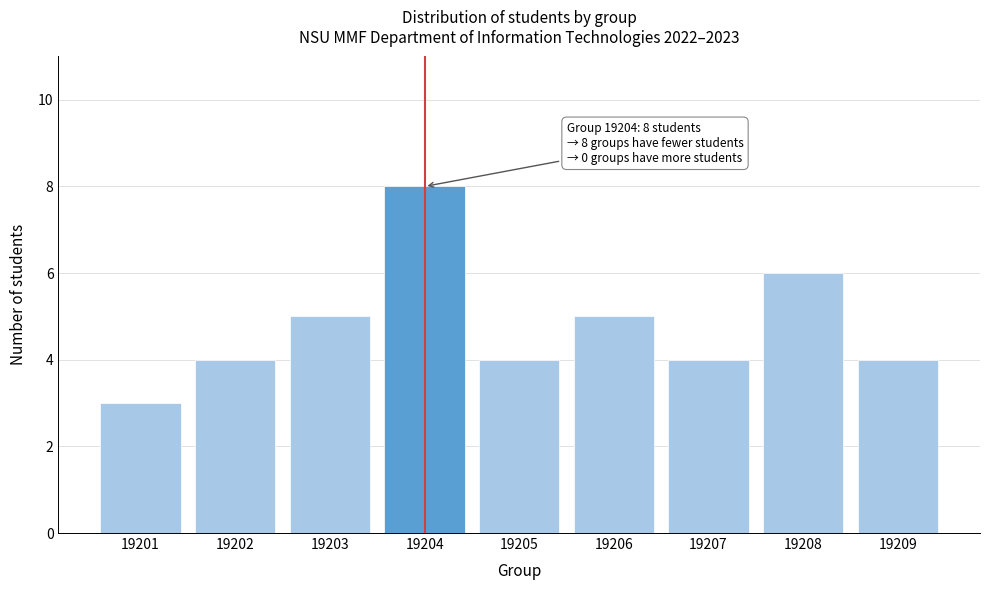

Reading right to left, what are all the values shown in this chart?

4	6	4	5	4	8	5	4	3